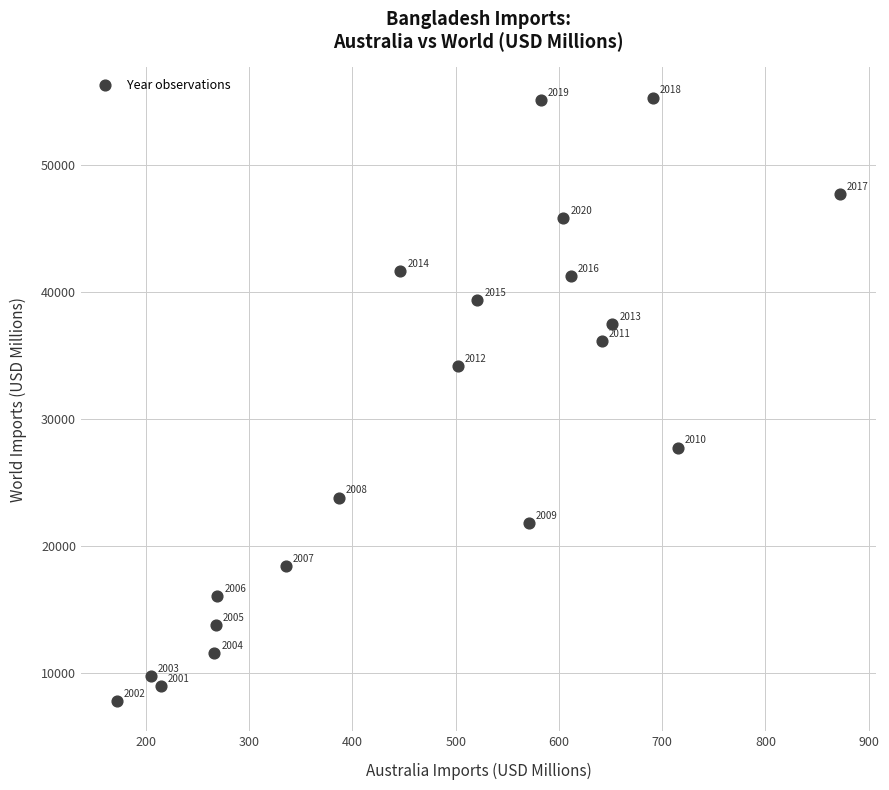

What Y value in the scatter plot is closest to 31579?

34159.4